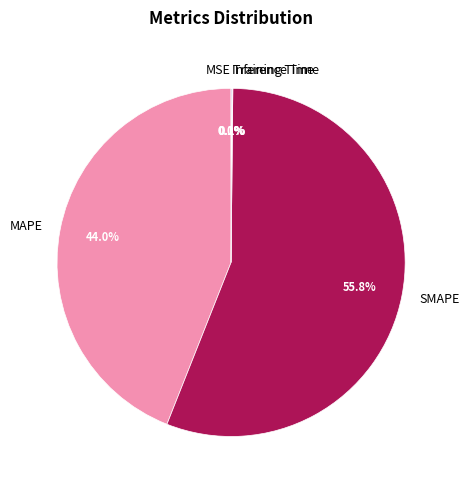

Is there any slice that represents more than half of the pie?

Yes